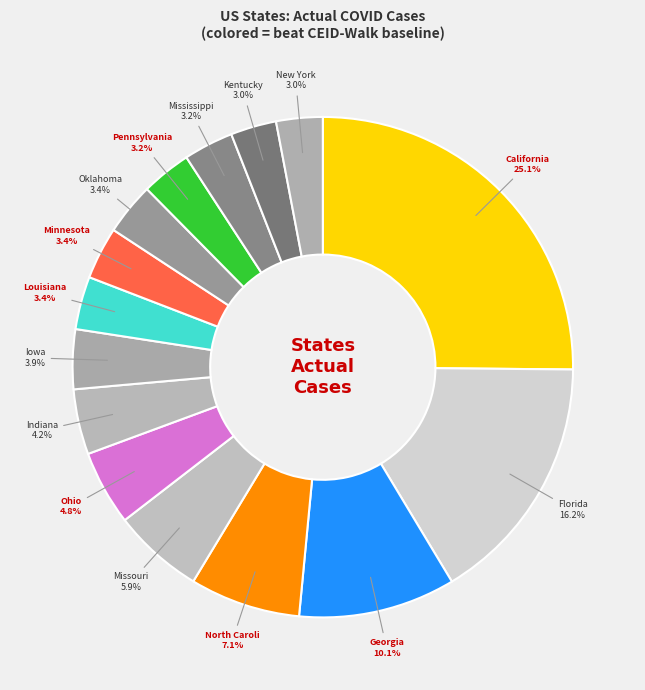

To the nearest percent, what is the average slice percentage?

7%